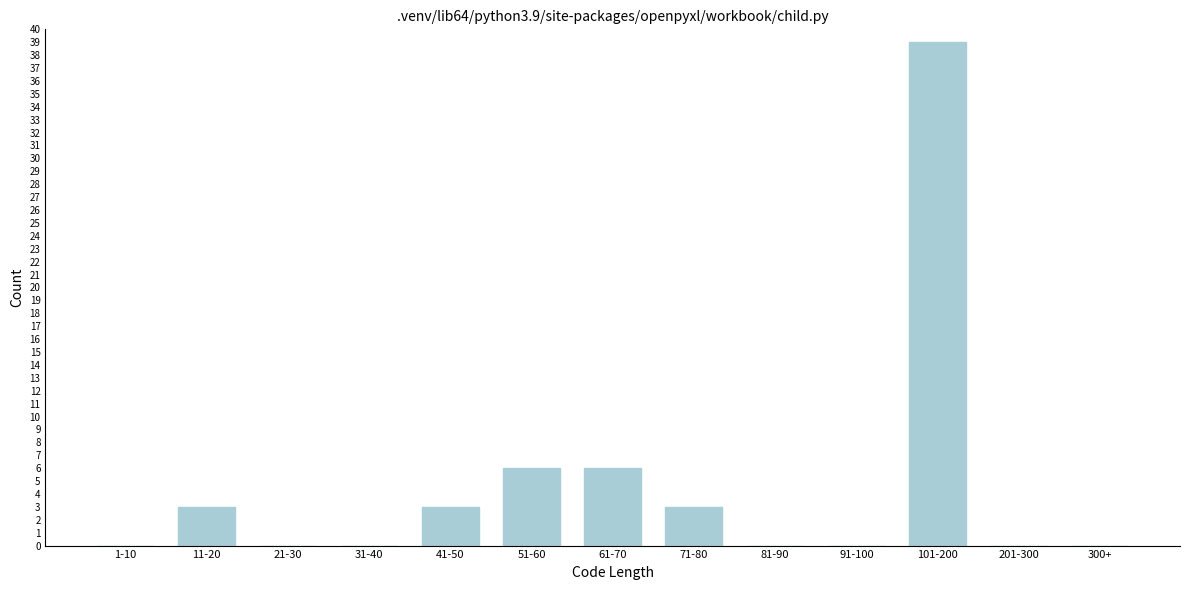

Reading left to right, list all the values displayed in this chart.

1-10=0	11-20=3	21-30=0	31-40=0	41-50=3	51-60=6	61-70=6	71-80=3	81-90=0	91-100=0	101-200=39	201-300=0	300+=0